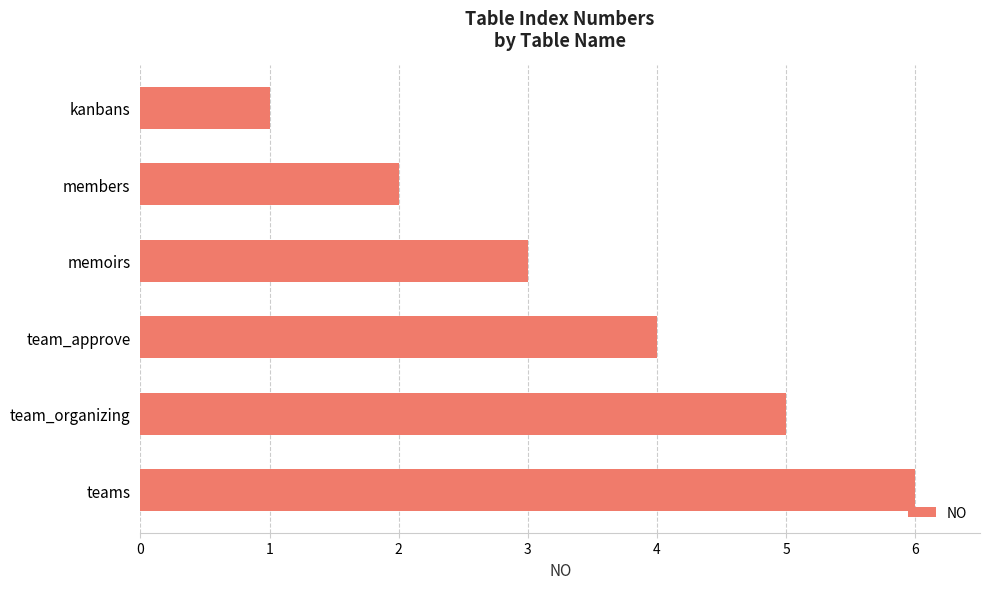

How many values are between 2 and 5?

4